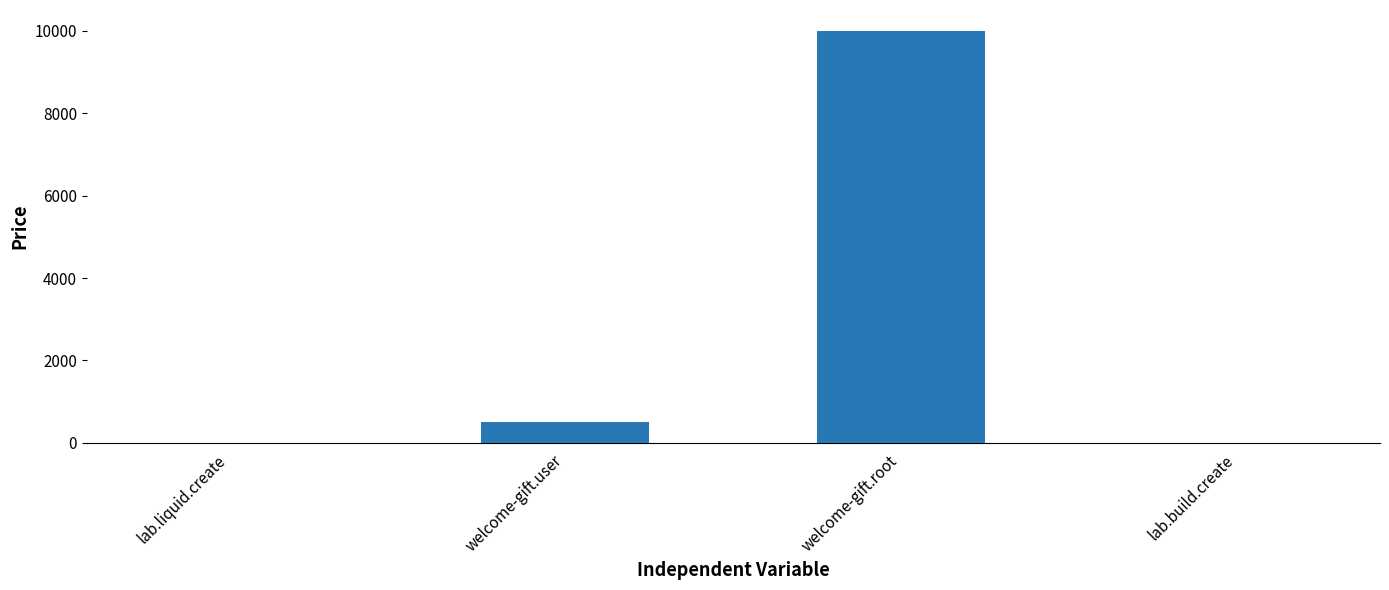

What is the change in value from lab.liquid.create to welcome-gift.root?

+9990